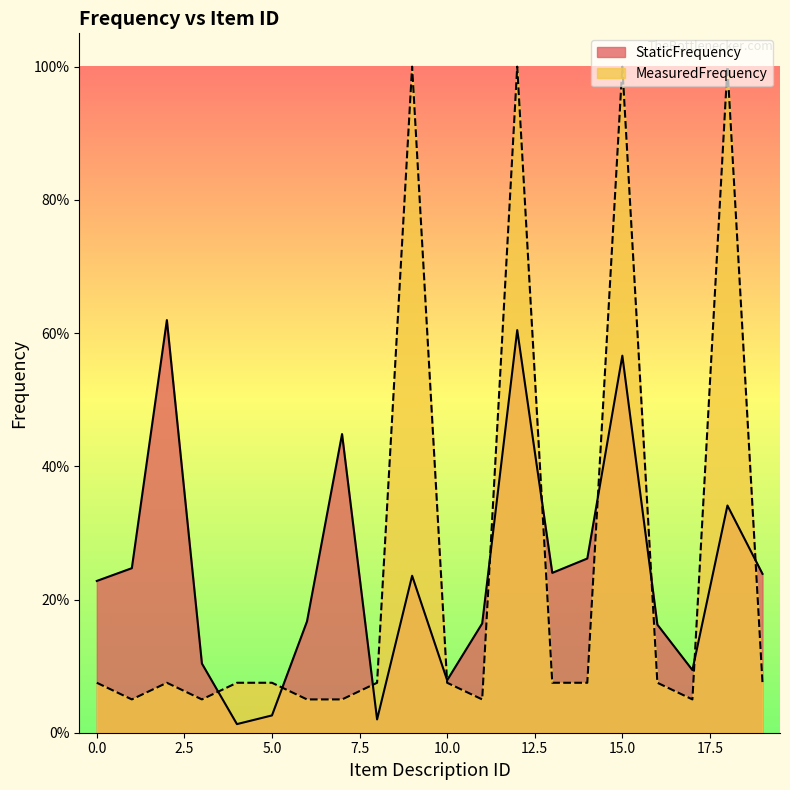

Rank the series by their average value, from lowest to highest.

StaticFrequency, MeasuredFrequency